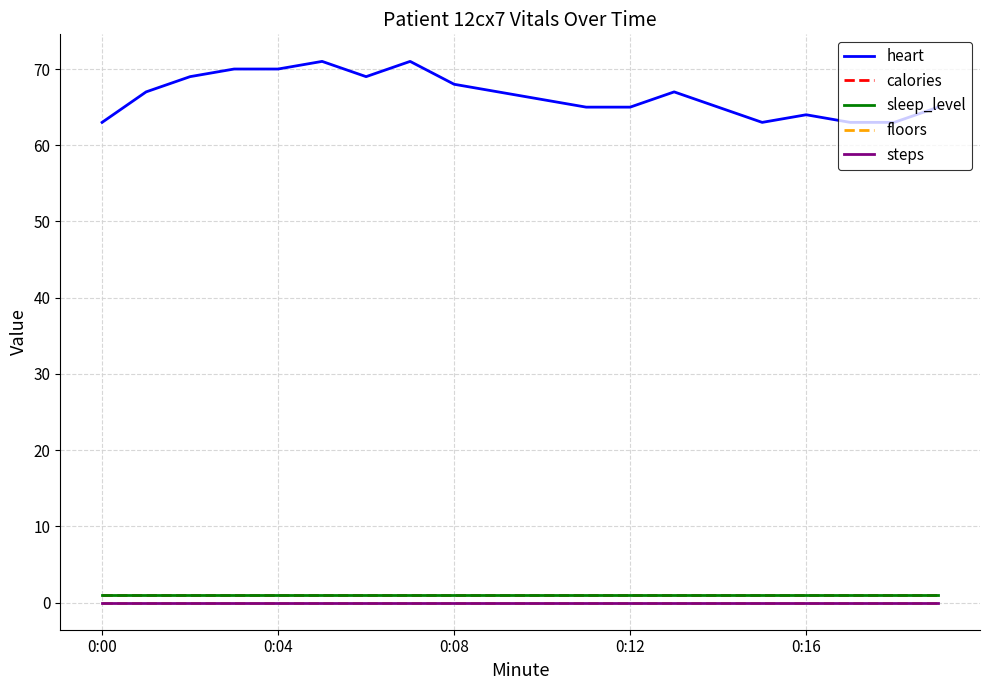

Reading left to right, transcribe all the data shown in this chart.

heart: 63.0	67.0	69.0	70.0	70.0	71.0	69.0	71.0	68.0	67.0	66.0	65.0	65.0	67.0	65.0	63.0	64.0	63.0	63.0	65.0
calories: 1.0	1.0	1.0	1.0	1.0	1.0	1.0	1.0	1.0	1.0	1.0	1.0	1.0	1.0	1.0	1.0	1.0	1.0	1.0	1.0
sleep_level: 1.0	1.0	1.0	1.0	1.0	1.0	1.0	1.0	1.0	1.0	1.0	1.0	1.0	1.0	1.0	1.0	1.0	1.0	1.0	1.0
floors: 0.0	0.0	0.0	0.0	0.0	0.0	0.0	0.0	0.0	0.0	0.0	0.0	0.0	0.0	0.0	0.0	0.0	0.0	0.0	0.0
steps: 0.0	0.0	0.0	0.0	0.0	0.0	0.0	0.0	0.0	0.0	0.0	0.0	0.0	0.0	0.0	0.0	0.0	0.0	0.0	0.0